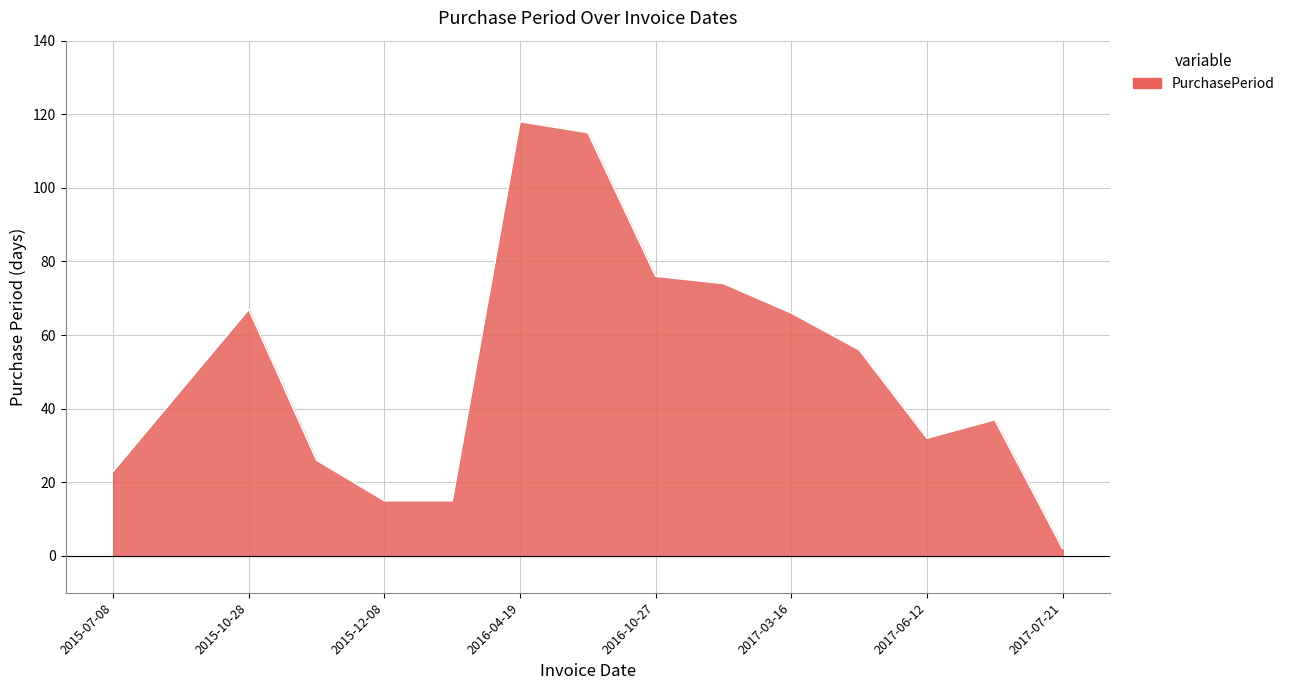

What is the greatest value displayed?

118